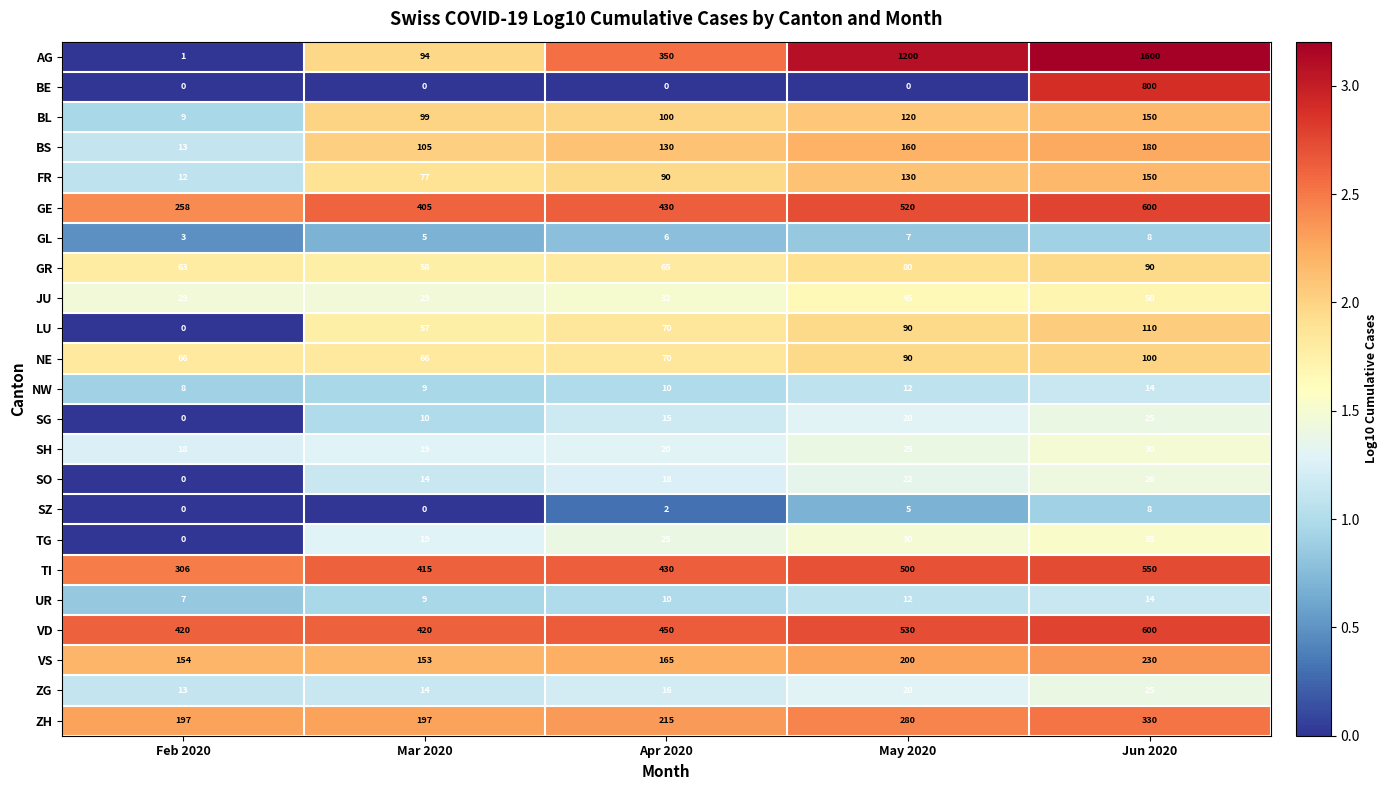

Which series changed the most between Feb 2020 and Apr 2020?

AG